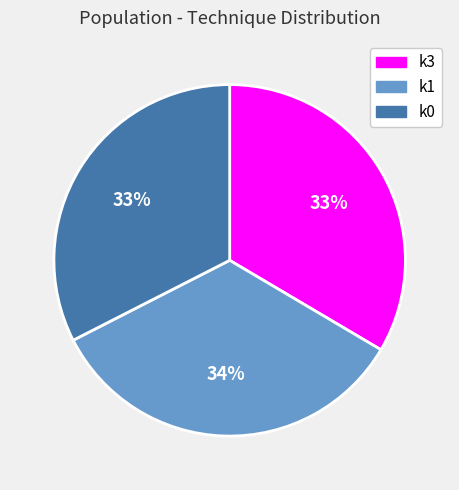

How many slices are in this pie chart?

3